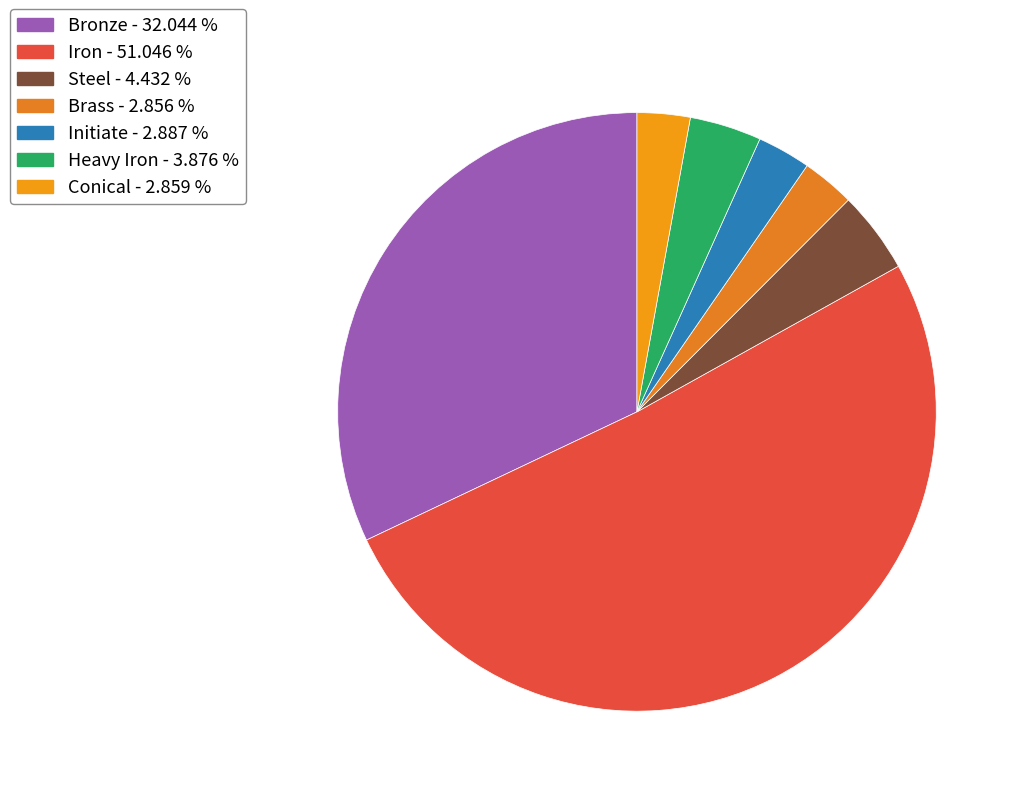

Rank the categories by value from highest to lowest.

Iron, Bronze, Steel, Heavy Iron, Initiate, Conical, Brass